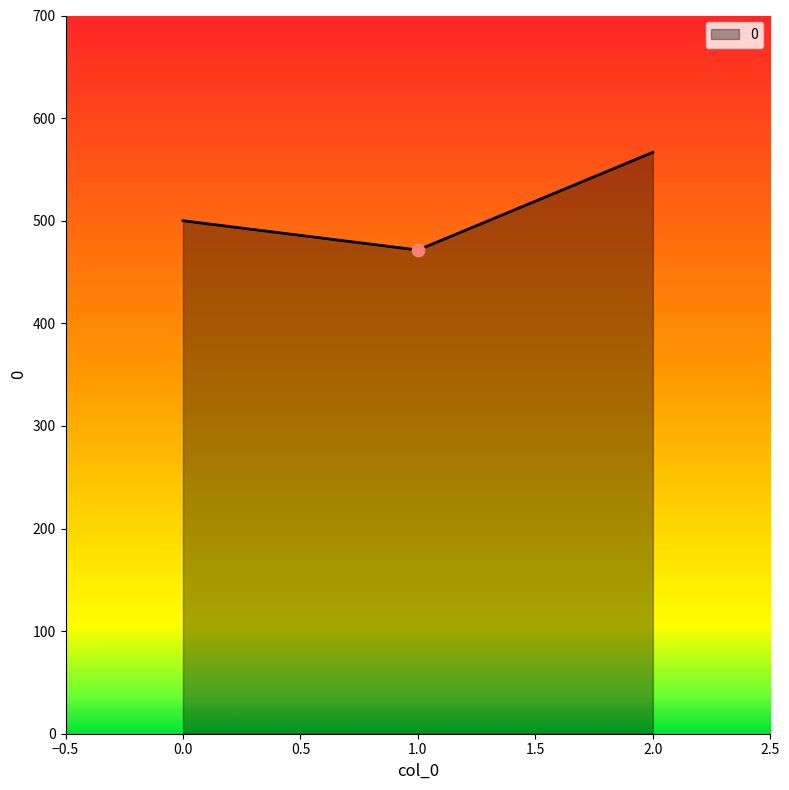

Between 2.0 and 0.0, which is larger?

2.0